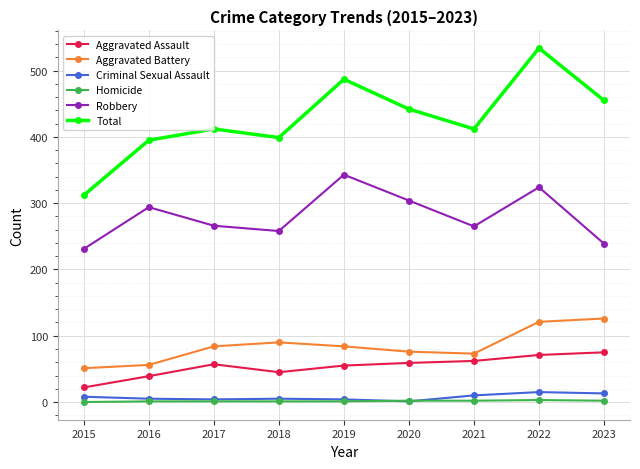

What is the lowest value of the Total series?

312